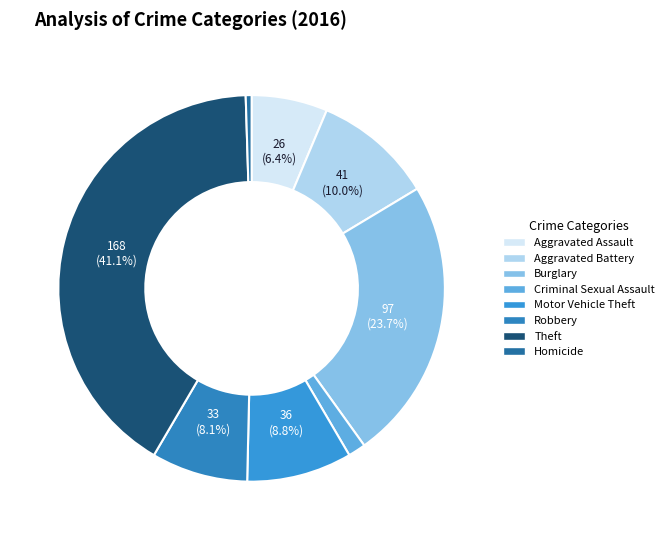

What percentage is the Motor Vehicle Theft slice, to the nearest percent?

9%